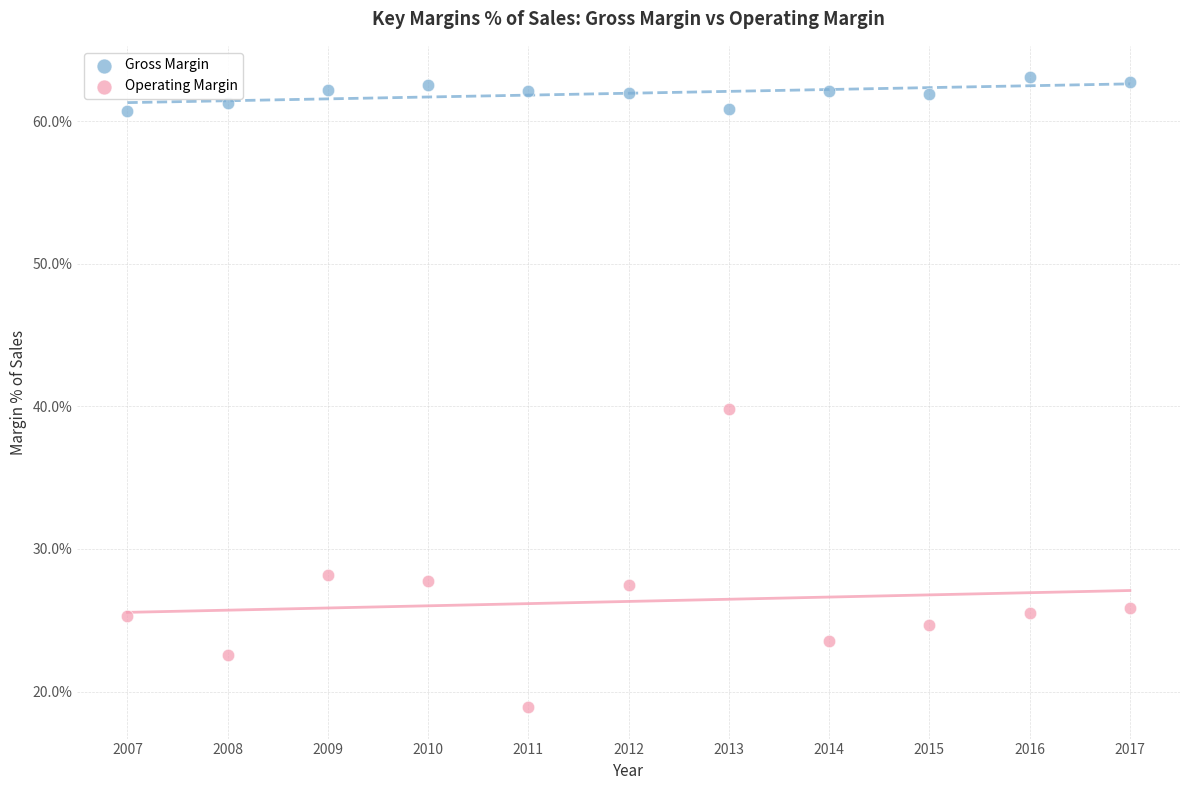

What are all the series names shown in the legend?

Gross Margin, Operating Margin